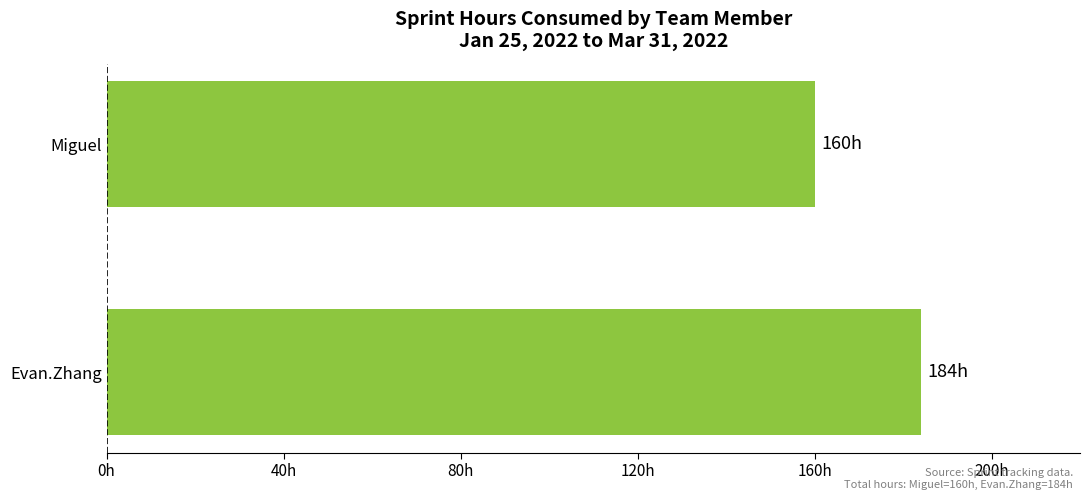

Count the values in the range 160 to 184.

2